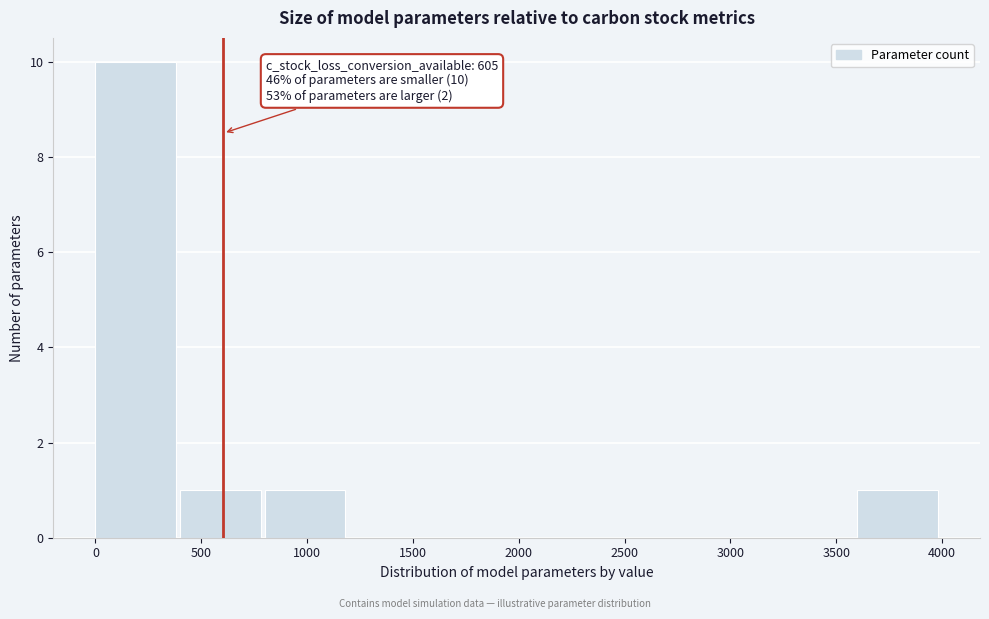

Over which range of the x-axis is the bar tallest?

0 to 400